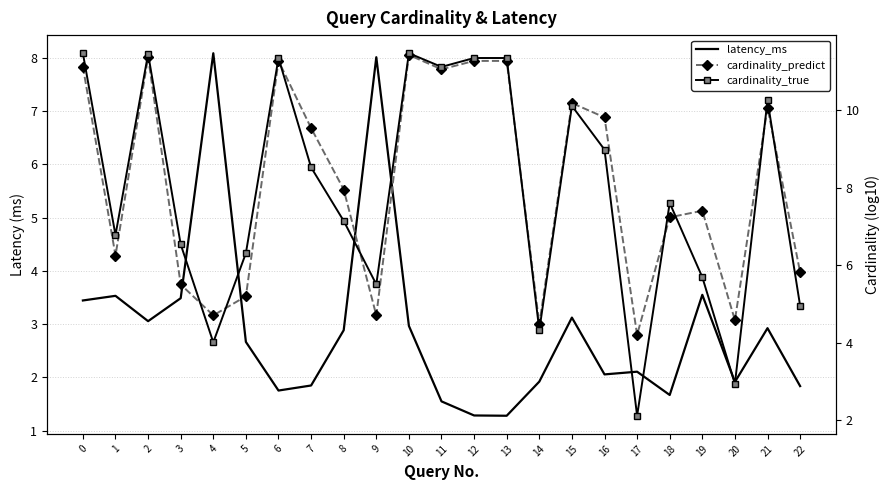

What is the total value across all series at 0?

26.0